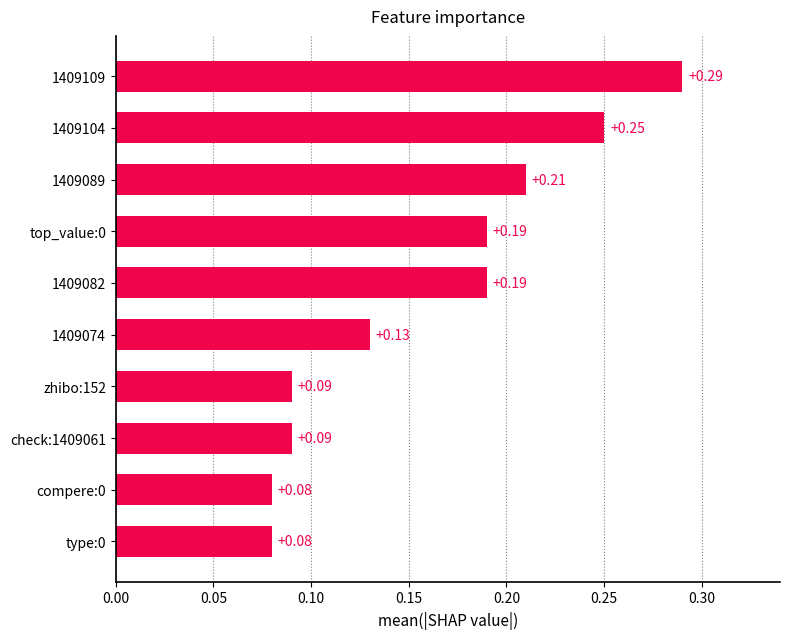

Count the values in the range 0 to 1.

10